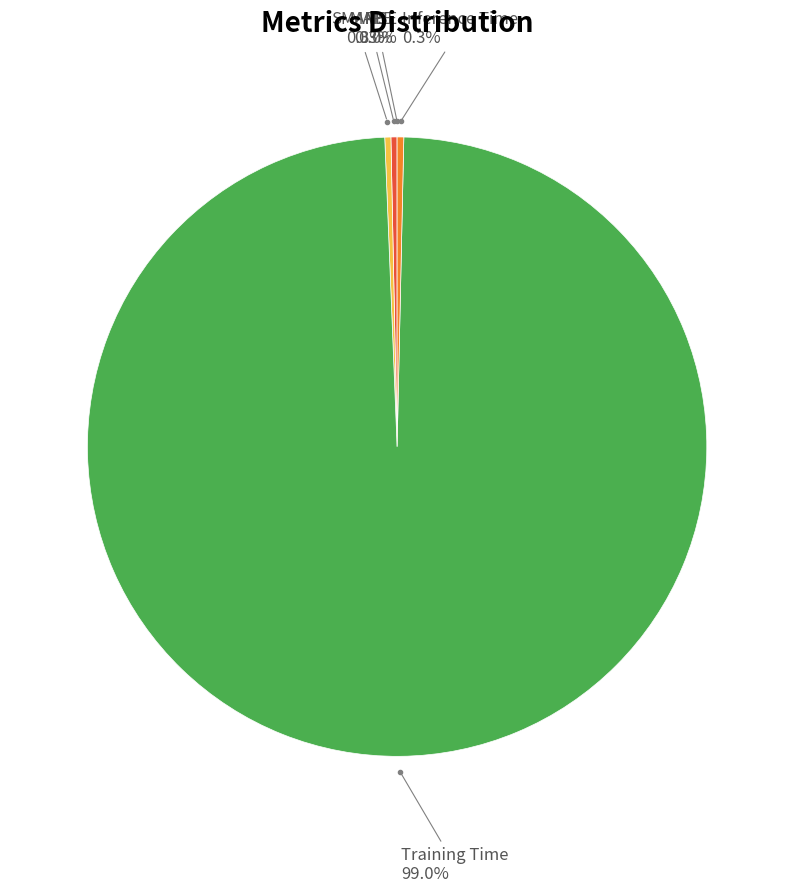

Which category has the biggest portion of the pie?

Training Time